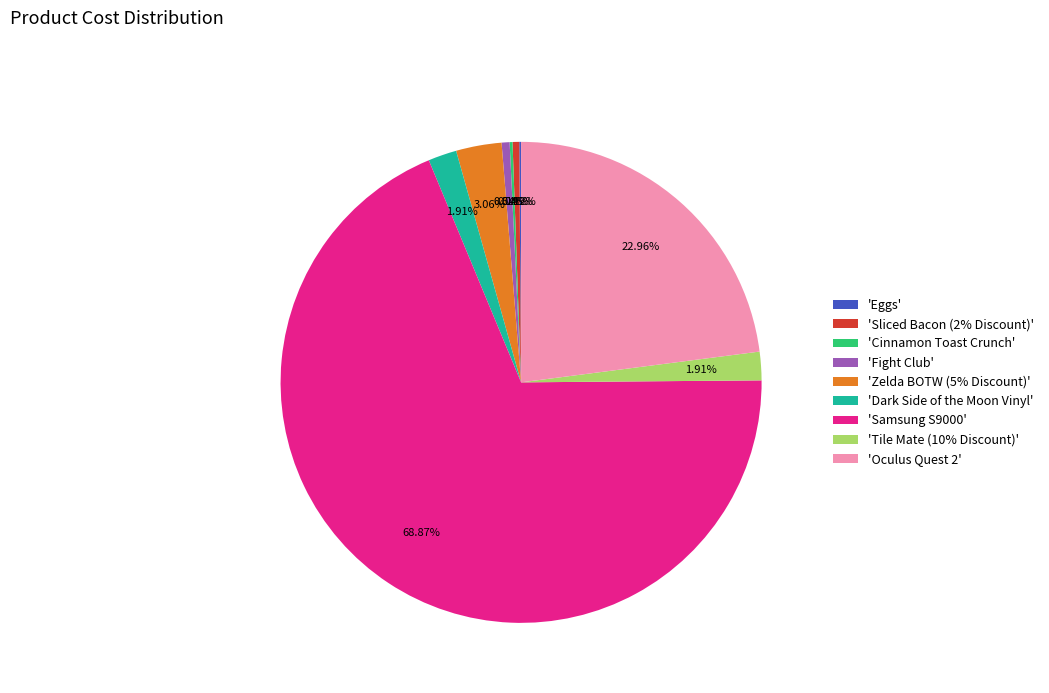

Which category accounts for the majority?

'Samsung S9000'